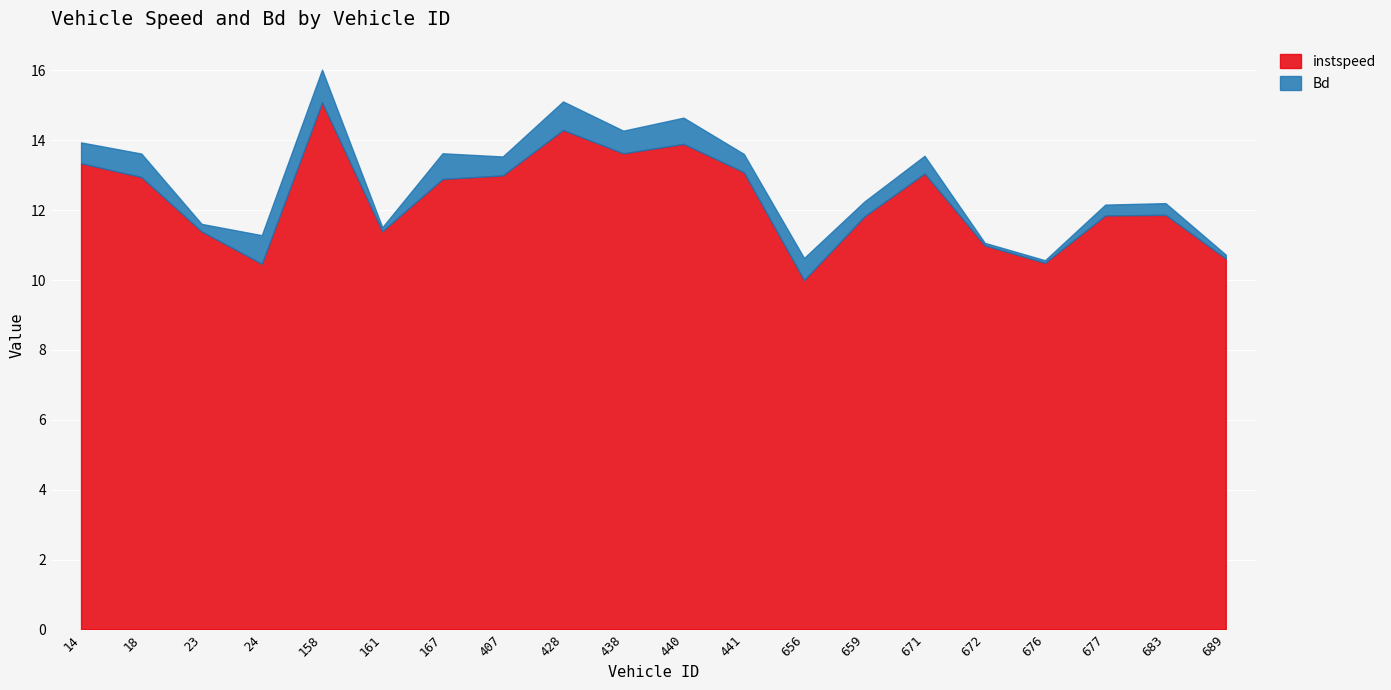

Where is instspeed nearest to the value 12?

683